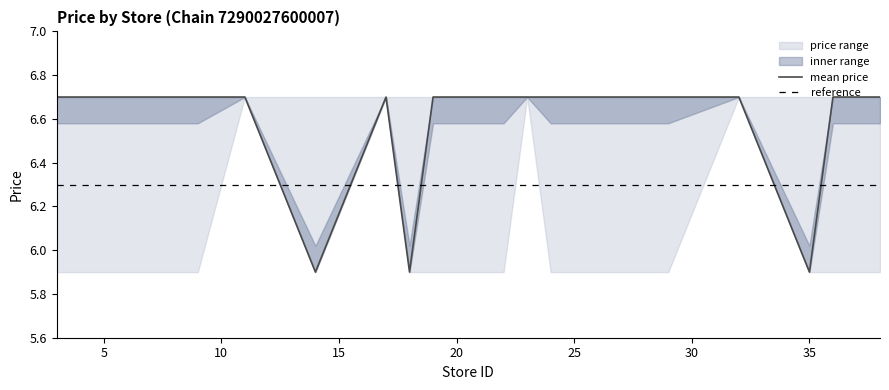

True or false: mean_price and lower_price cross at least once.

False